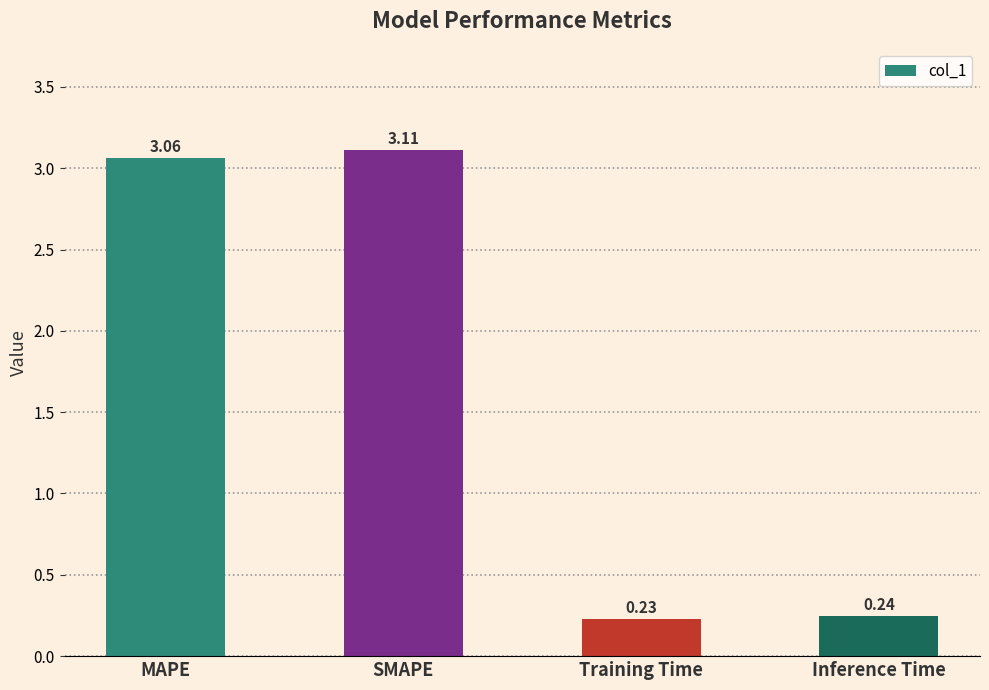

What is the label of the 4th bar from the left?

Inference Time